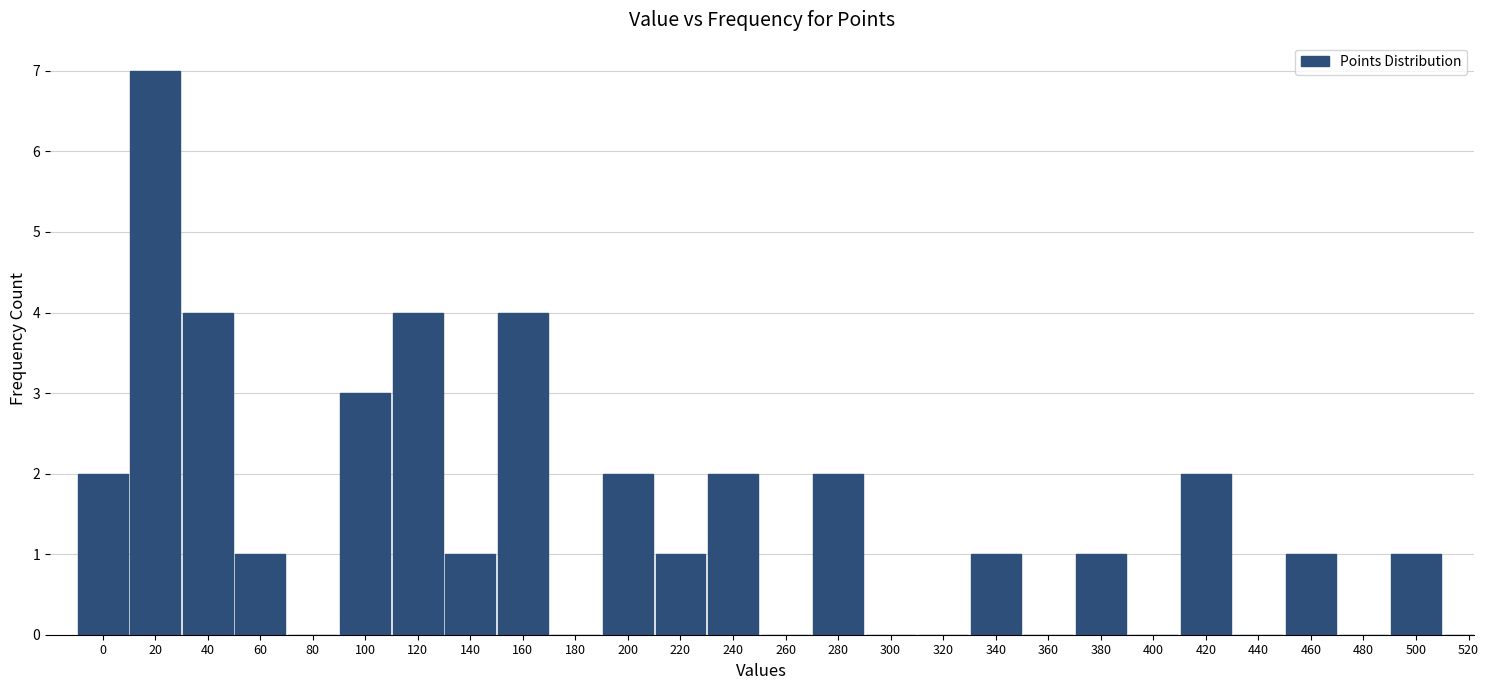

Reading left to right, list all the values displayed in this chart.

0=2	20=7	40=4	60=1	80=0	100=3	120=4	140=1	160=4	180=0	200=2	220=1	240=2	260=0	280=2	300=0	320=0	340=1	360=0	380=1	400=0	420=2	440=0	460=1	480=0	500=1	520=0